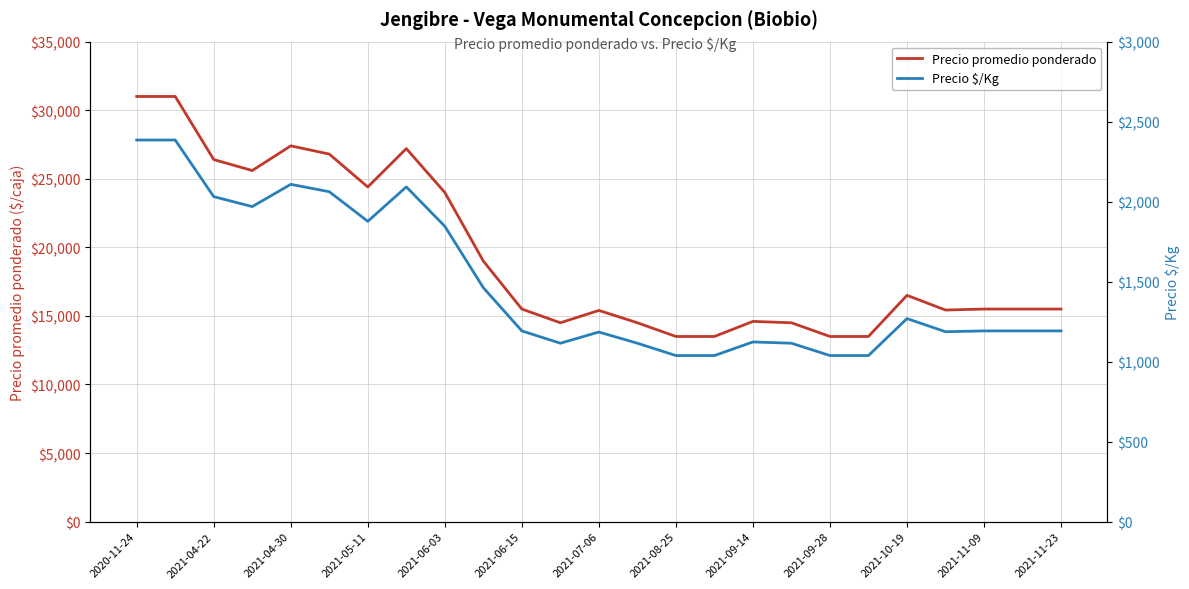

What is the lowest value of the Precio promedio ponderado series?

13500